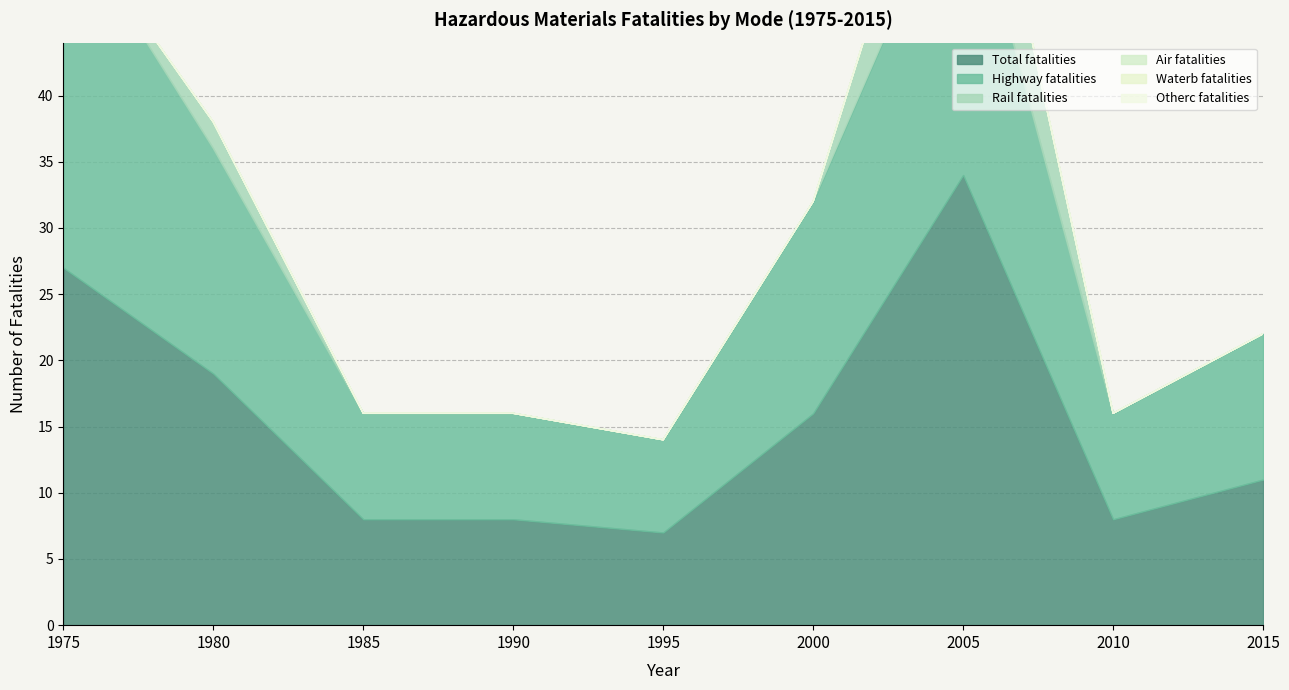

Which series has the largest range (max minus min)?

Total fatalities